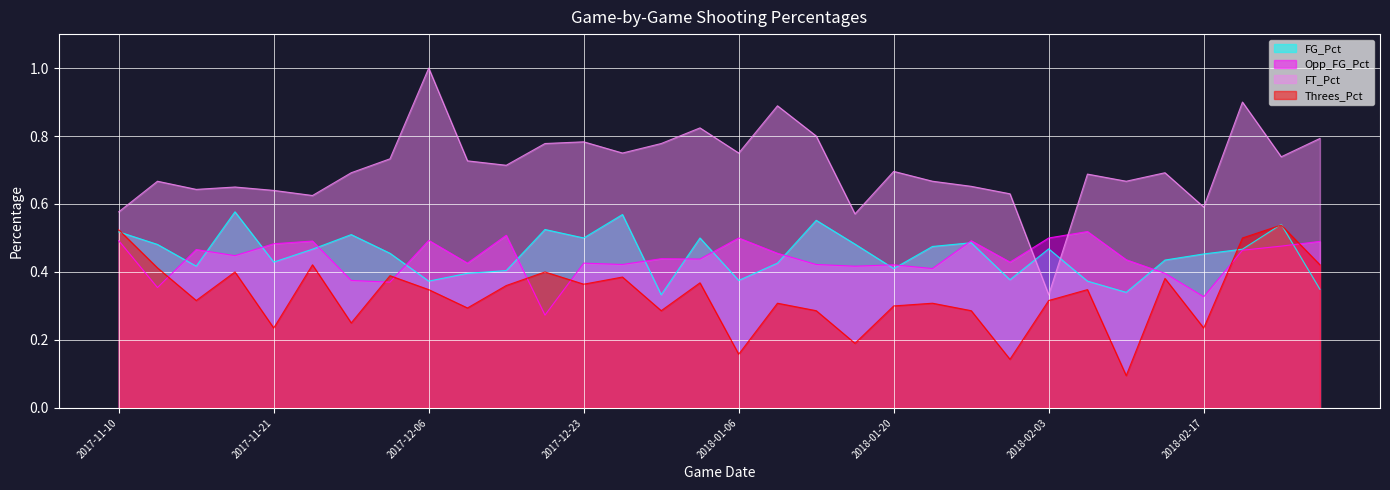

Which category has the lowest value in the FG_Pct series?

2017-12-31